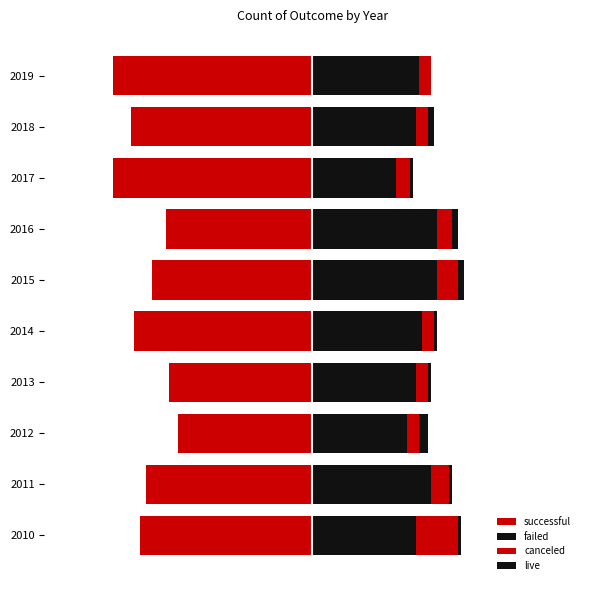

What is the sum of the failed values at 2016 and 2015?

84